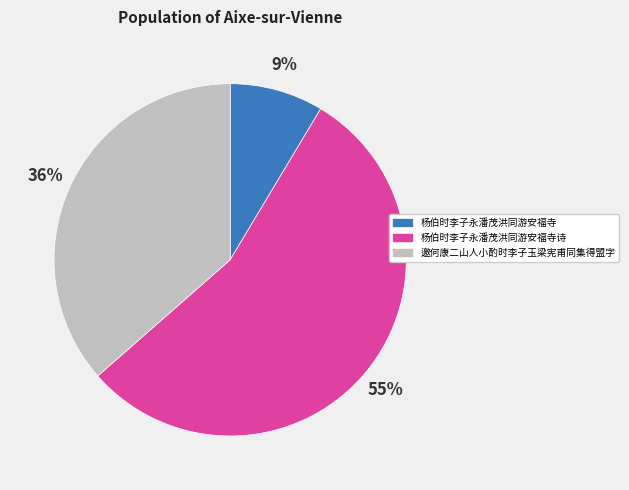

Count the number of slices in the pie.

3